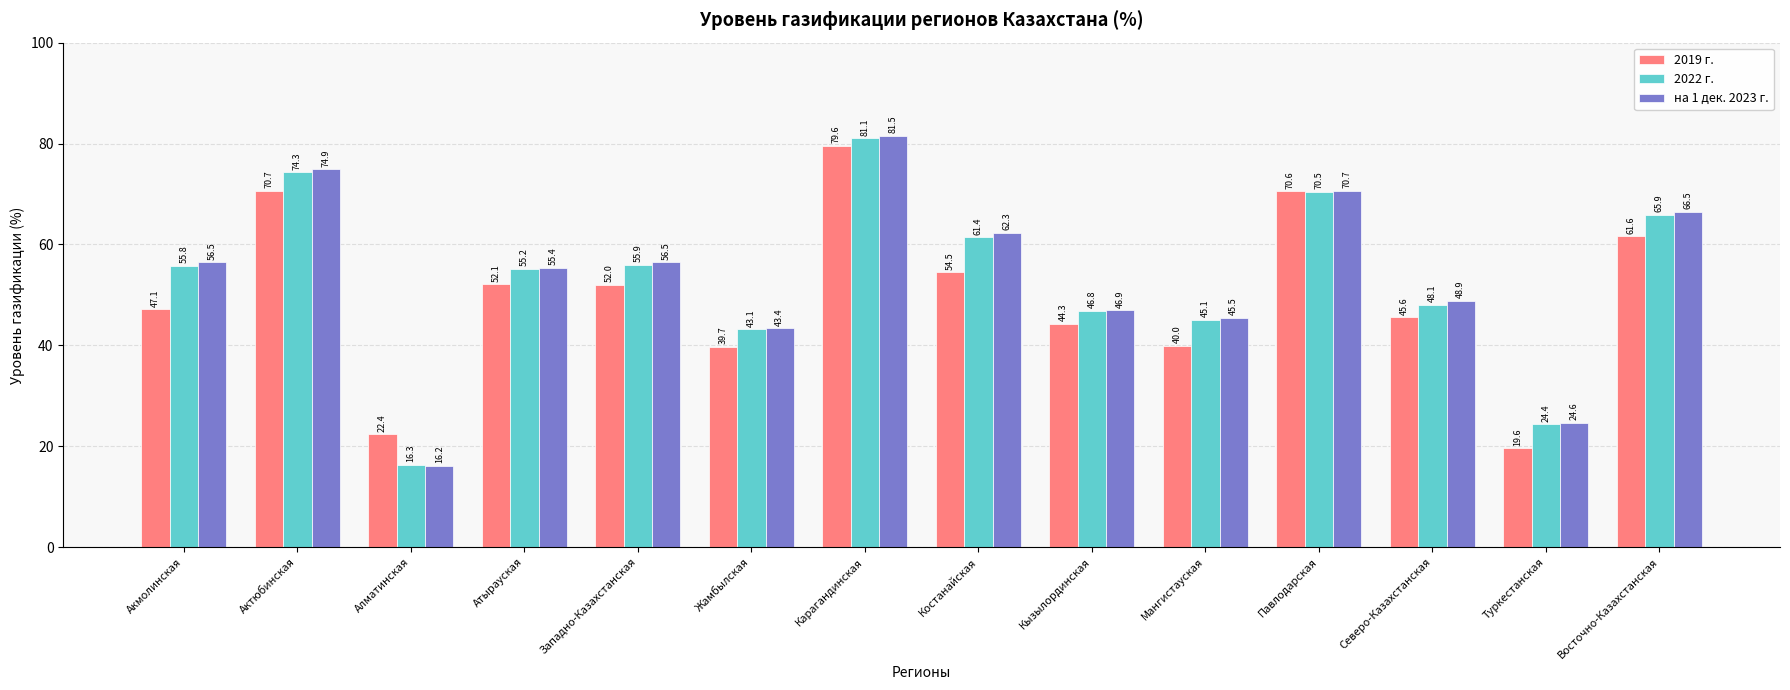

True or false: 2019 г. has a value of 75.7 at Атырауская.

False